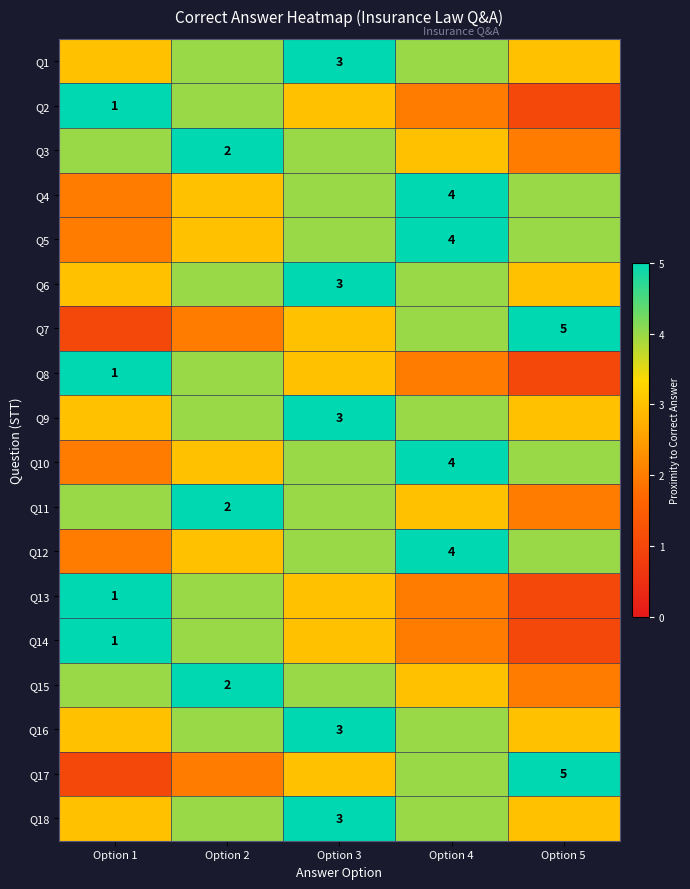

The value of Q6 at Option 3 is 1. True or false?

False